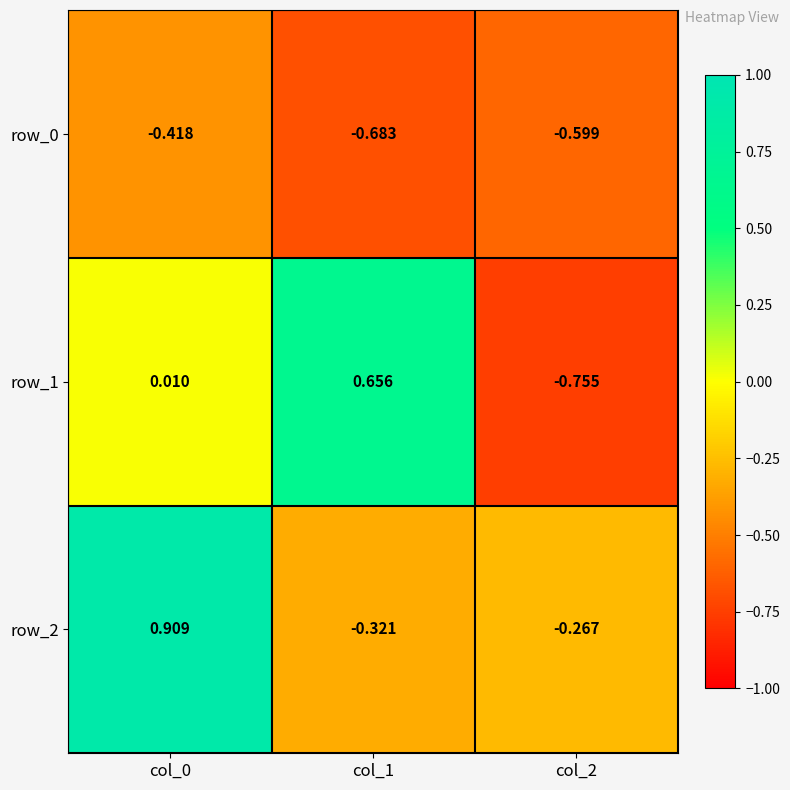

Is the value of row_1 at col_0 greater than the value of row_0 at col_0?

Yes